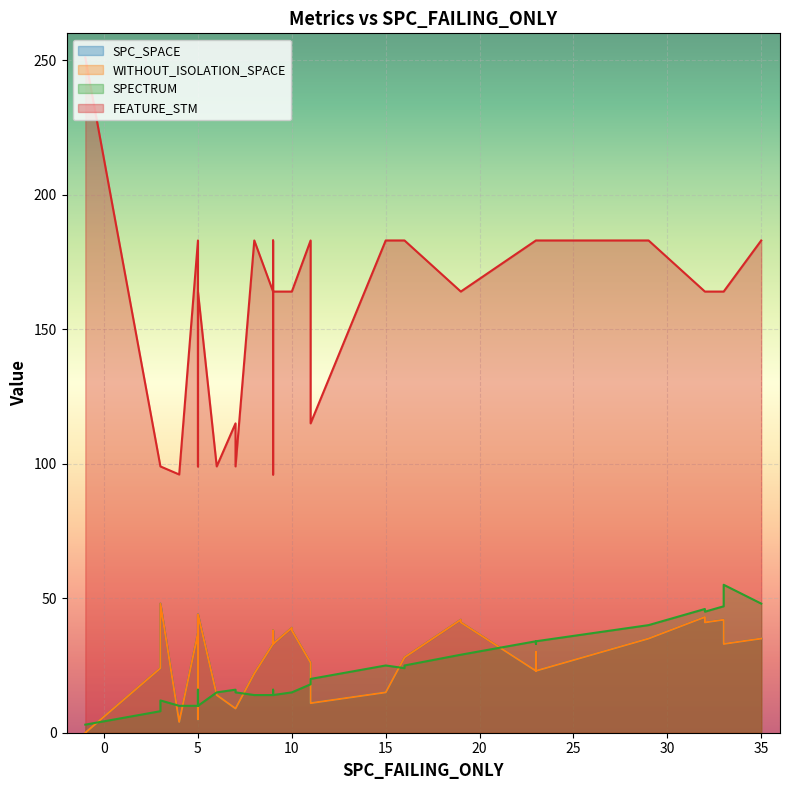

At 21, list the series in order from largest to smallest.

FEATURE_STM, SPC_SPACE, WITHOUT_ISOLATION_SPACE, SPECTRUM